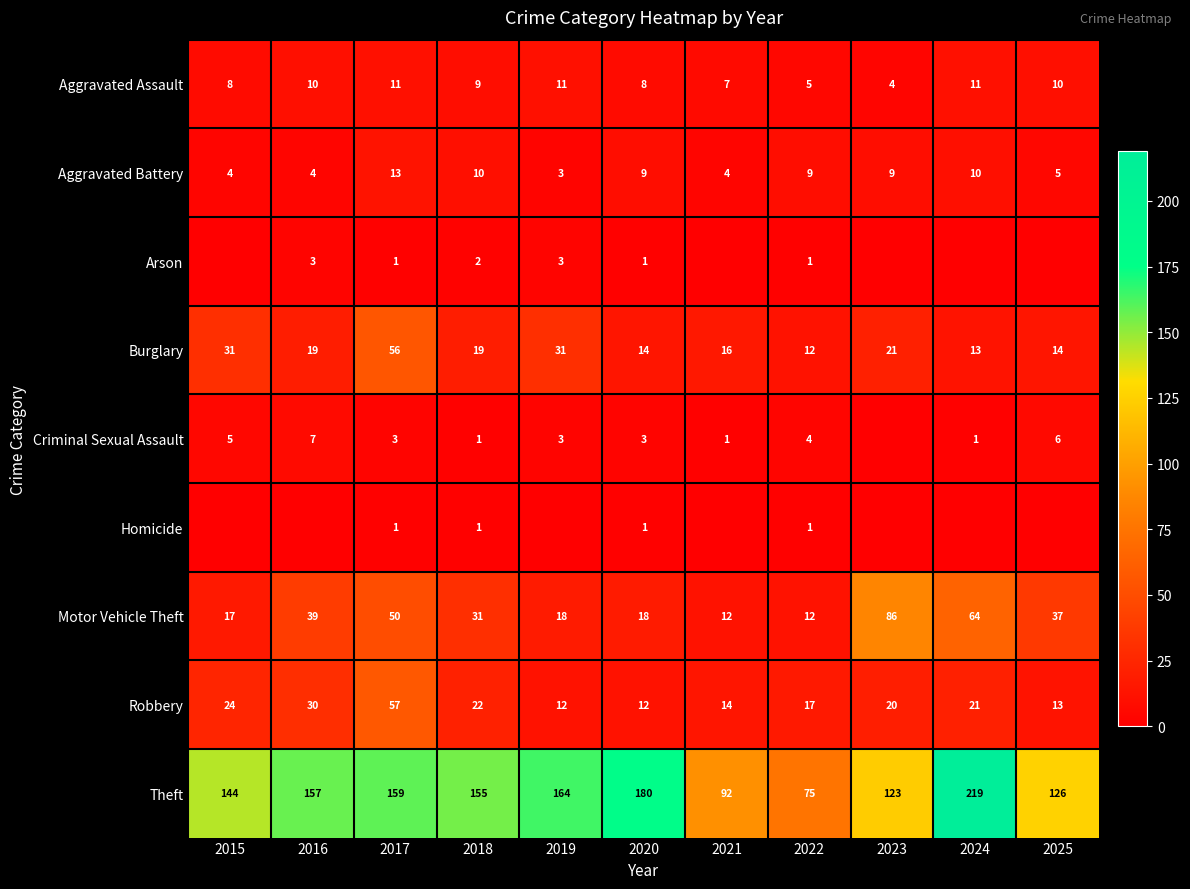

The Aggravated Assault series shows 17 at 2017. True or false?

False